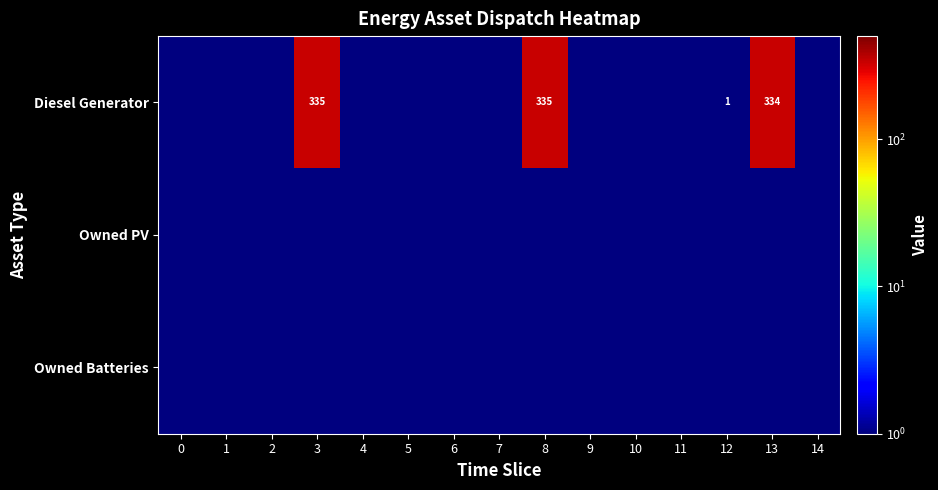

True or false: Diesel Generator has a value of 335.0 at 8.

True